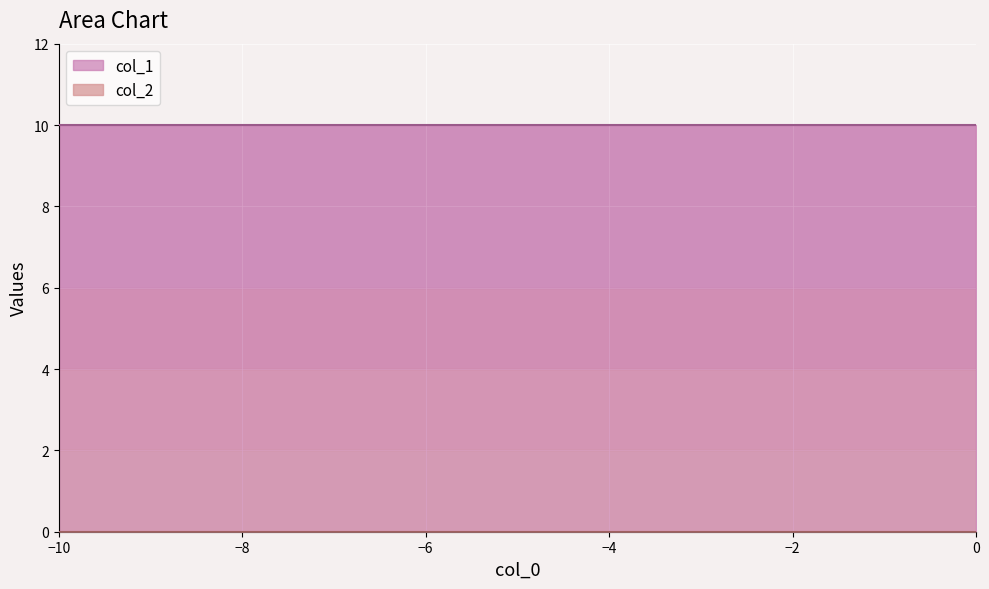

How many series are shown in this chart?

2